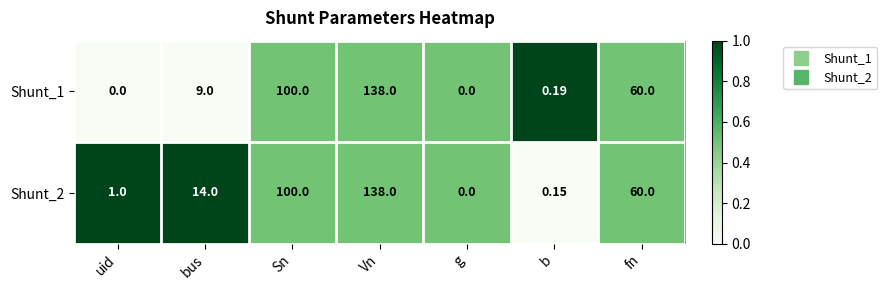

At which label is Shunt_1 closest to 69?

fn